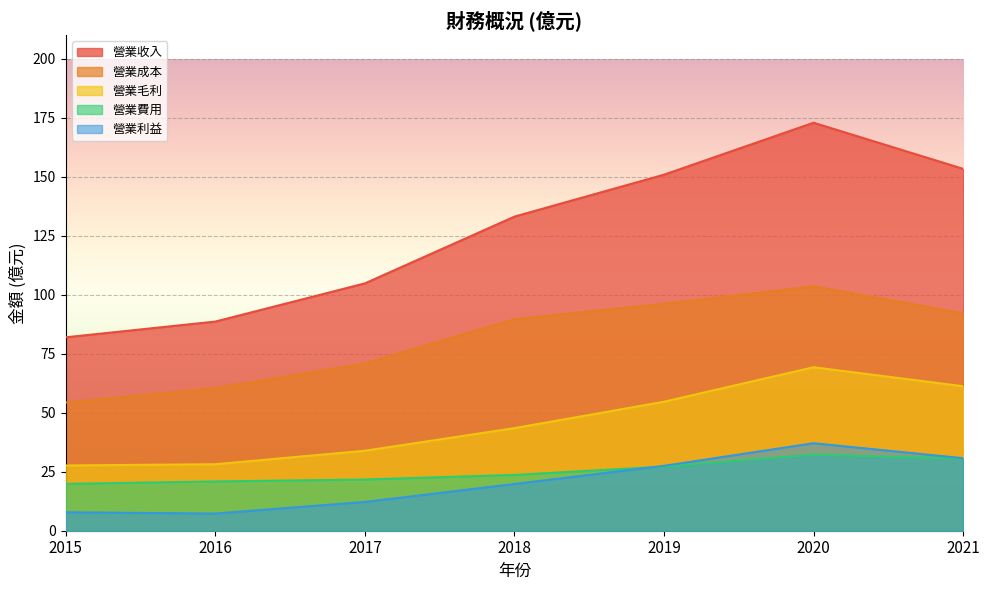

How many lines are shown in the chart?

5